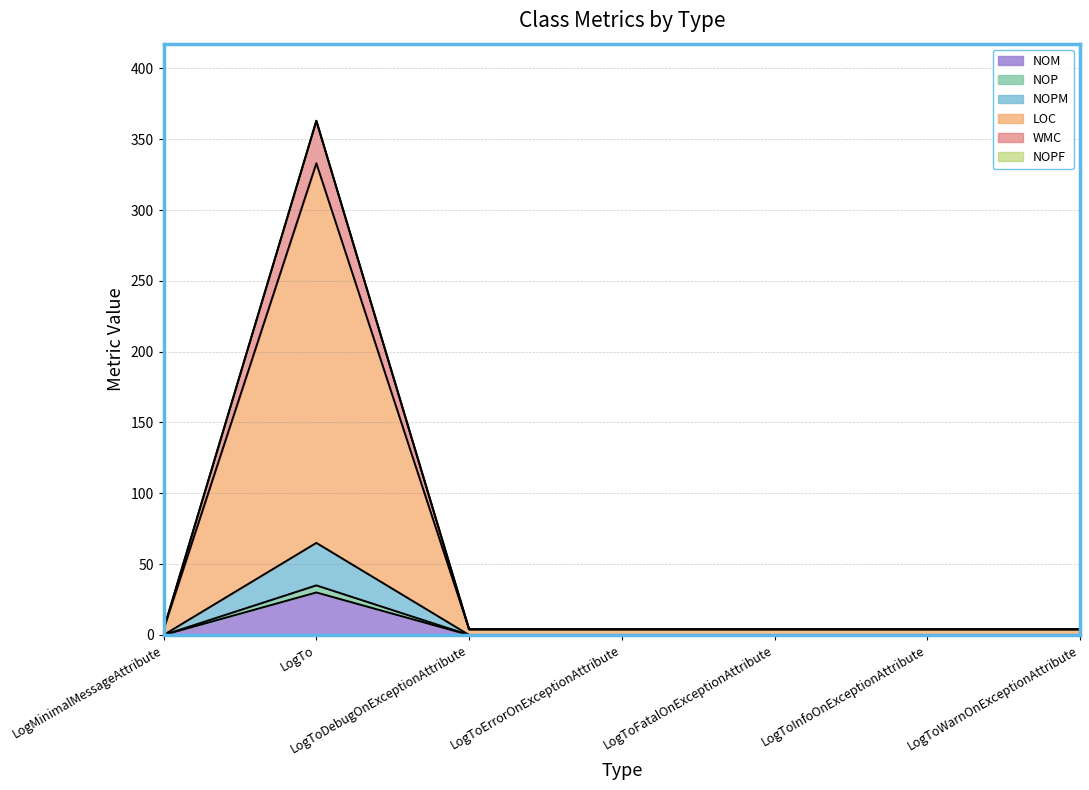

What is the maximum value shown in the chart?

363